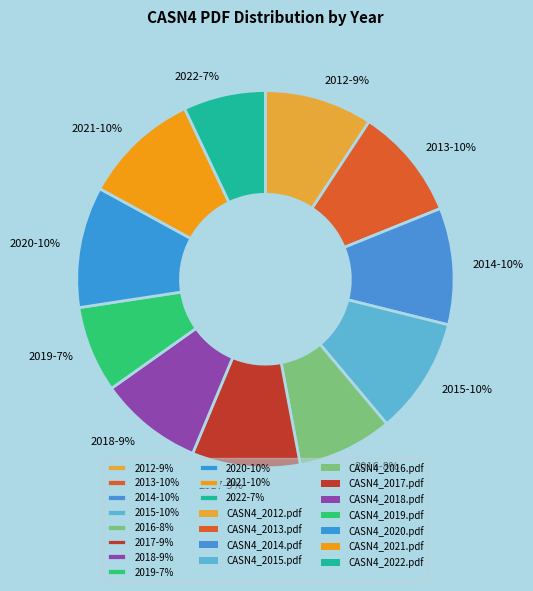

The 2015-10% slice represents 4% of the pie. True or false?

False